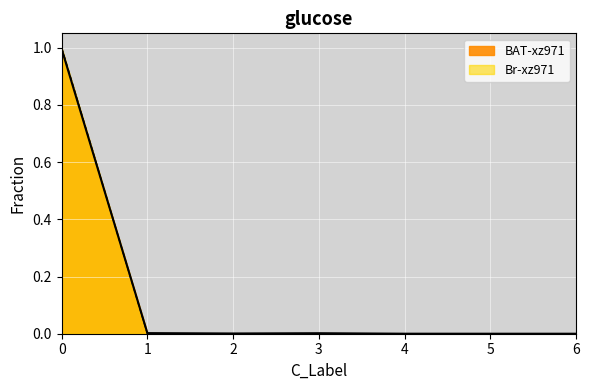

What is the greatest value displayed?

1.0